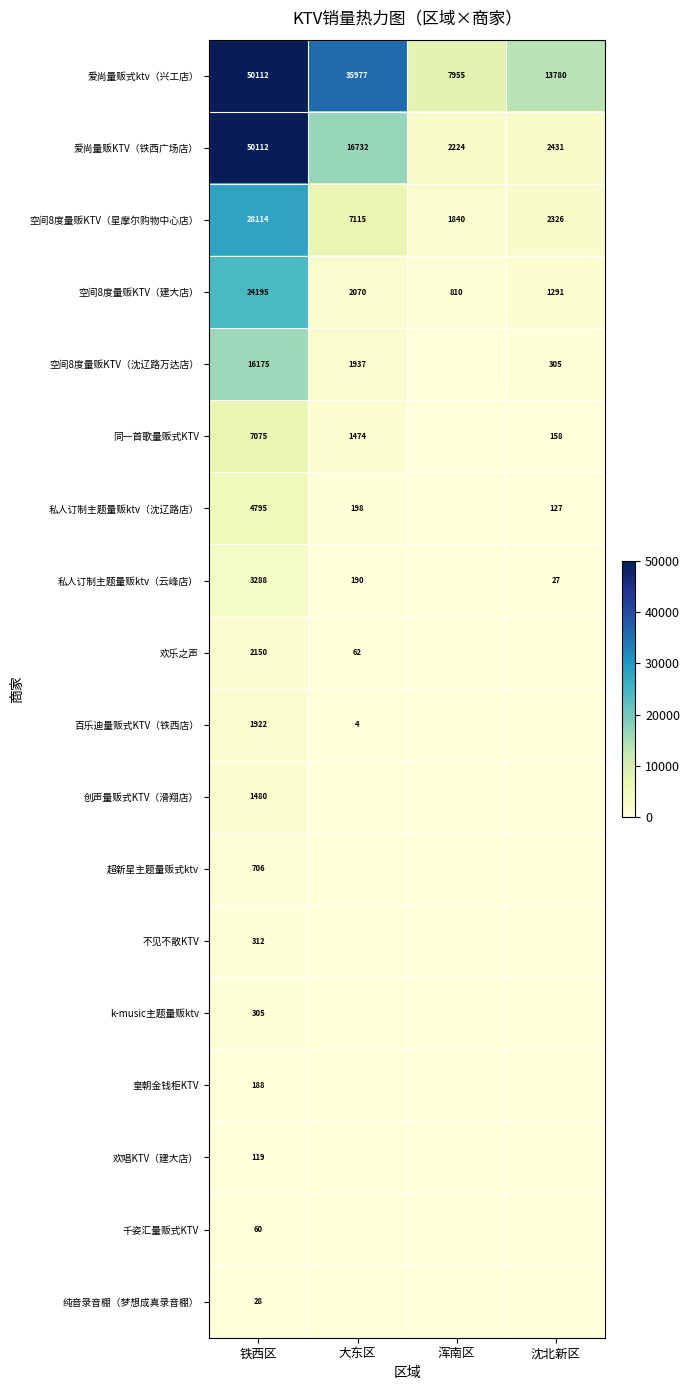

Rank the categories by 空间8度量贩KTV（星摩尔购物中心店） value from highest to lowest.

铁西区, 大东区, 沈北新区, 浑南区